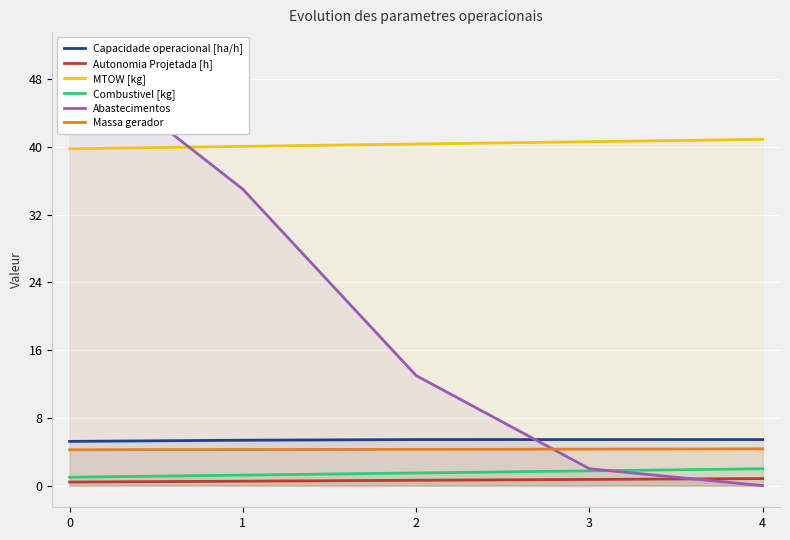

What is the difference between the second highest and minimum values in the Combustivel [kg] series?

0.8